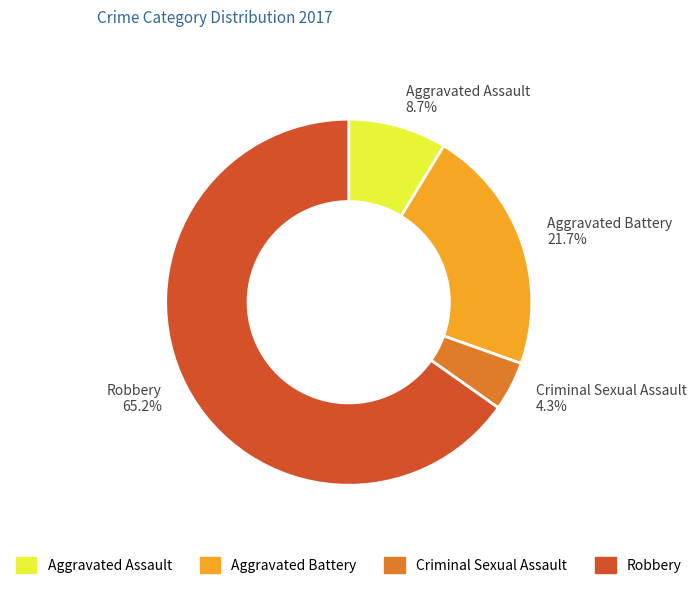

Count the number of slices in the pie.

4